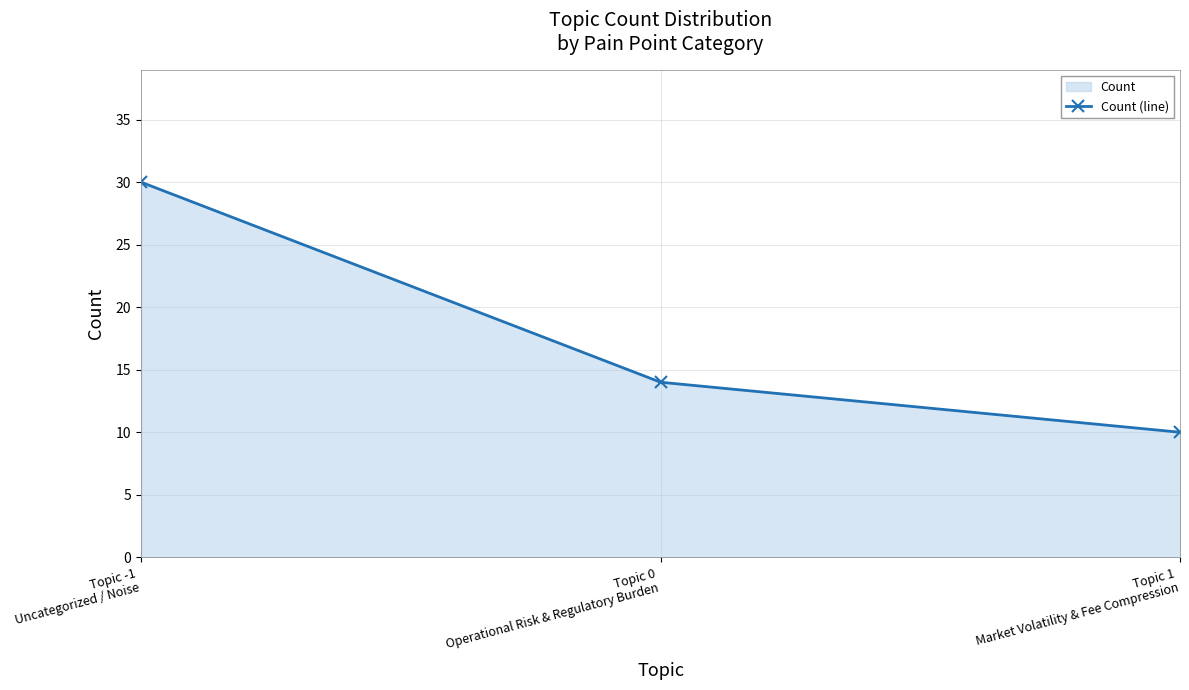

What is the smallest value displayed?

10